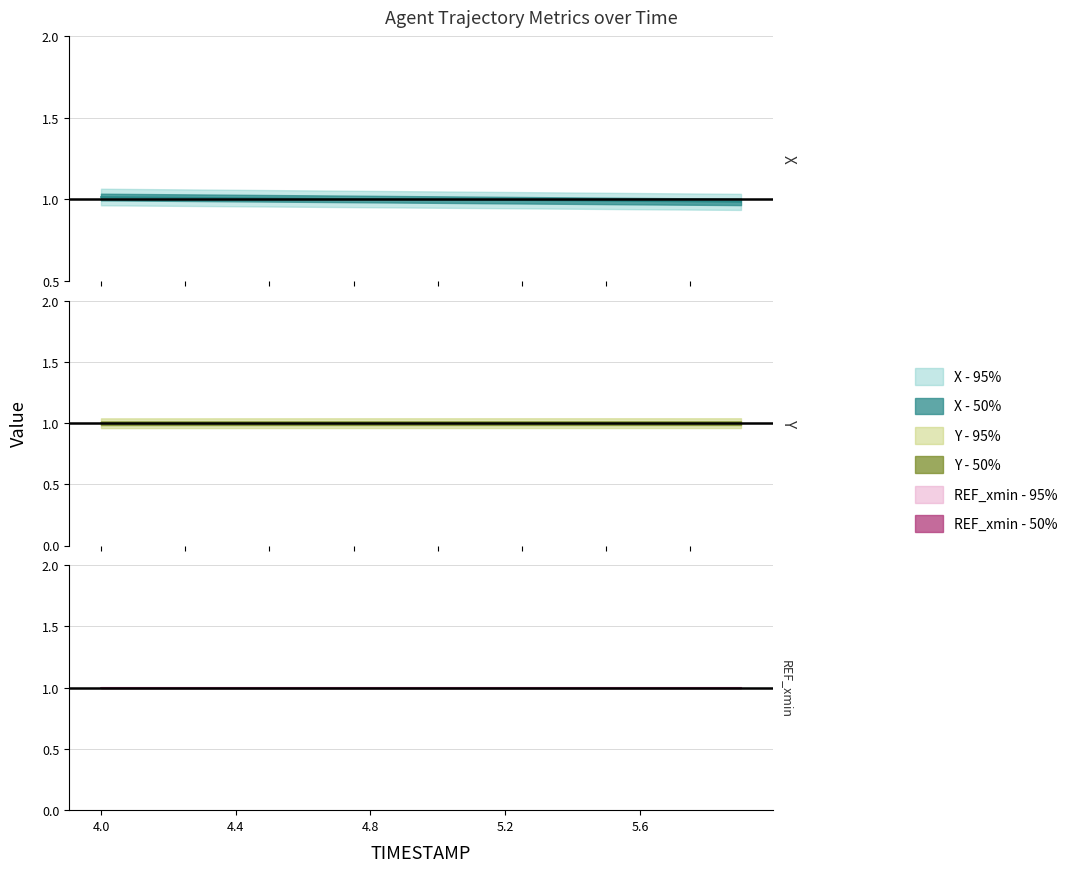

Is it true that Y equals 1.0 at 5.2?

True